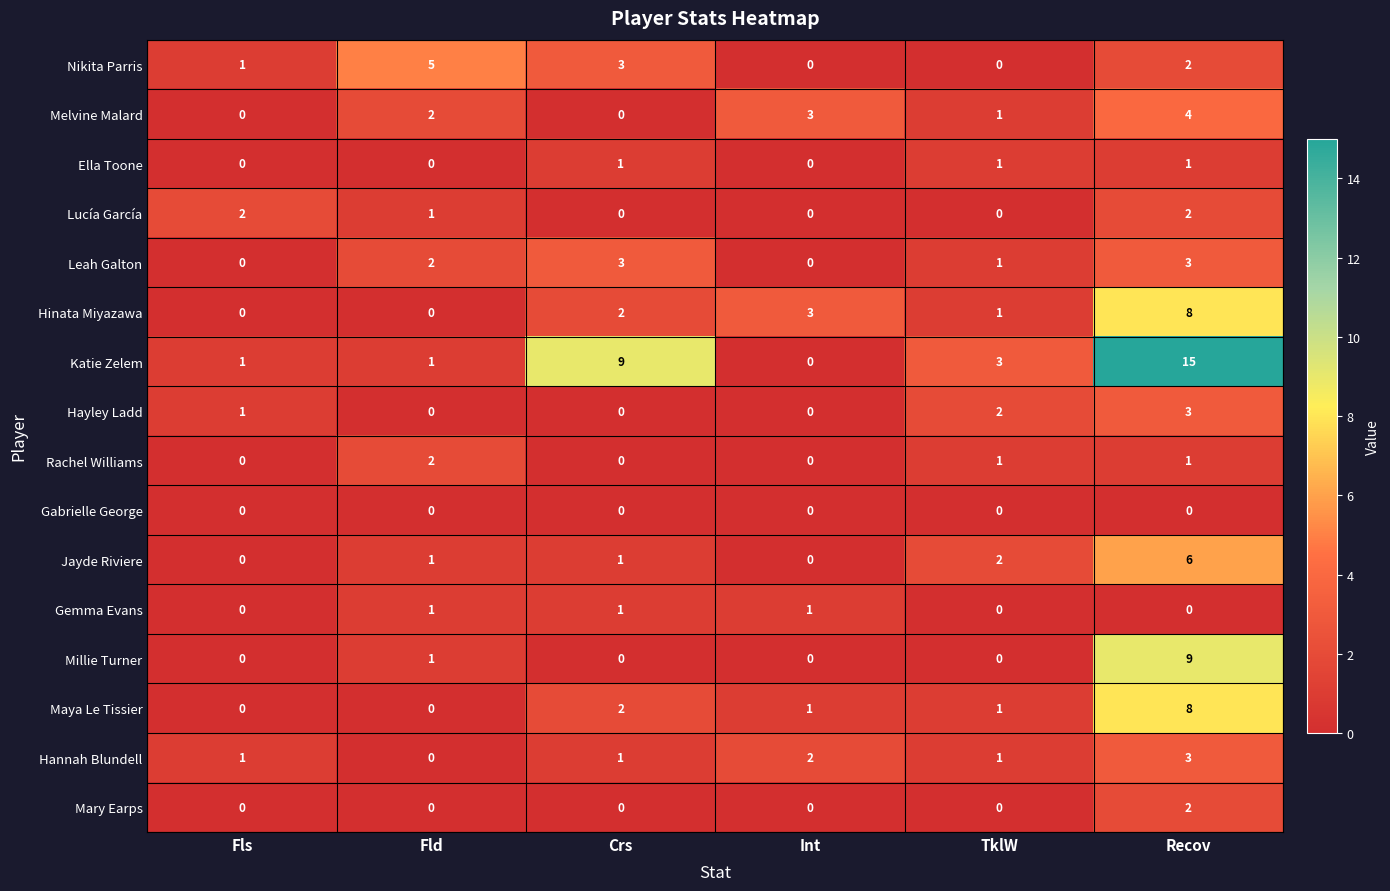

What is the sum of all Ella Toone values?

3